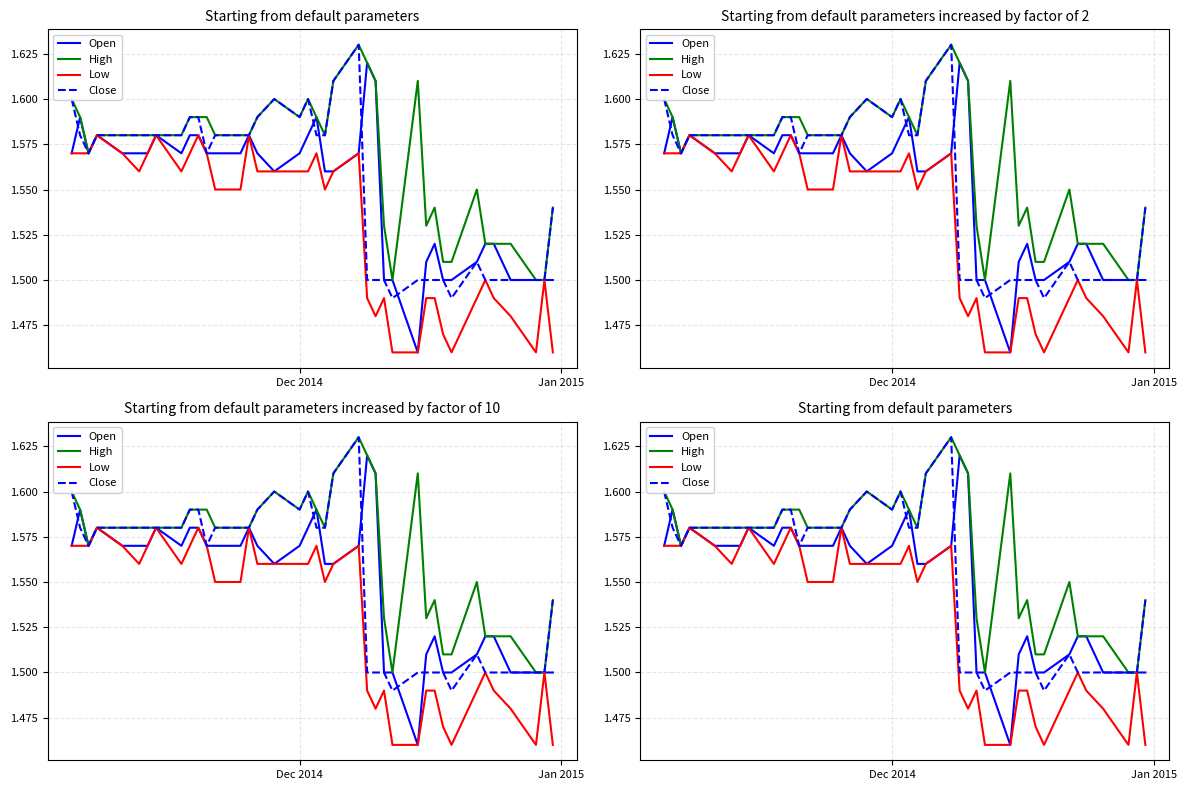

How many data points does each series have?

39